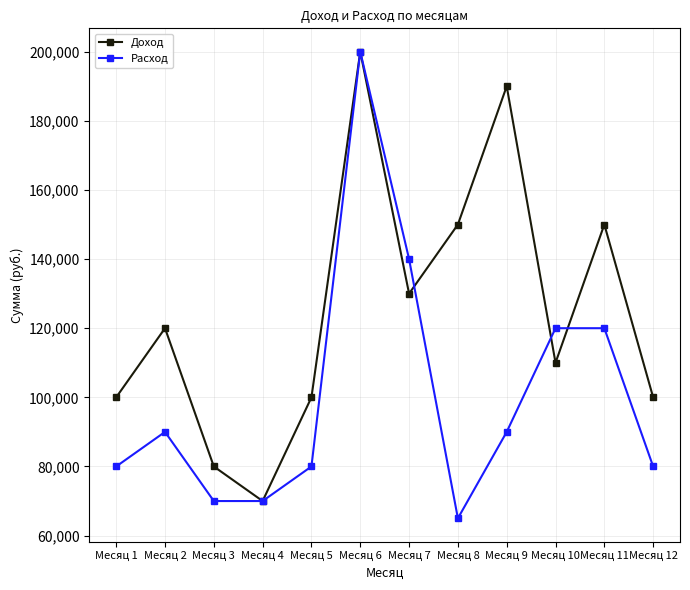

At which label is Расход closest to 132500?

Месяц 7